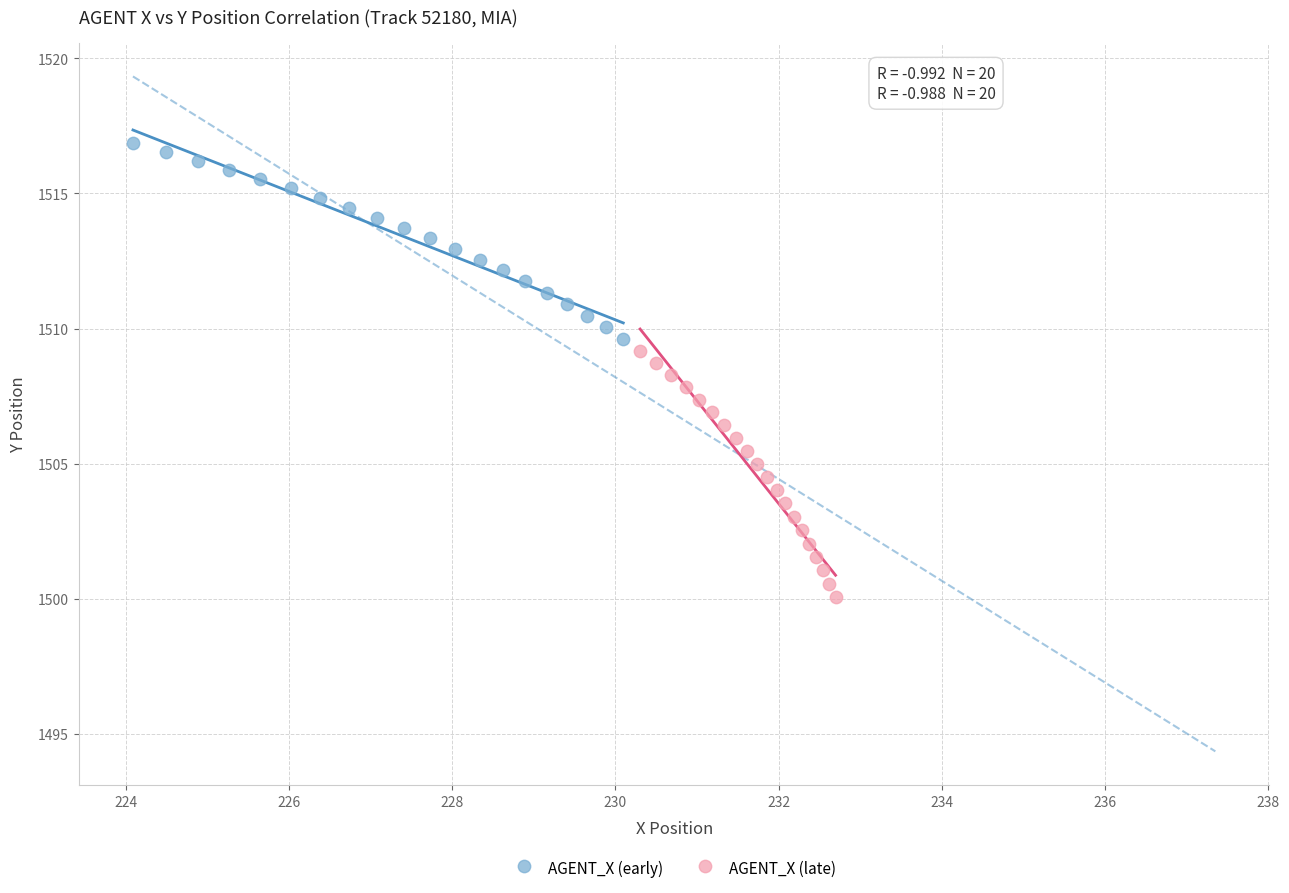

Which series has the widest spread of Y values?

AGENT_X (late)